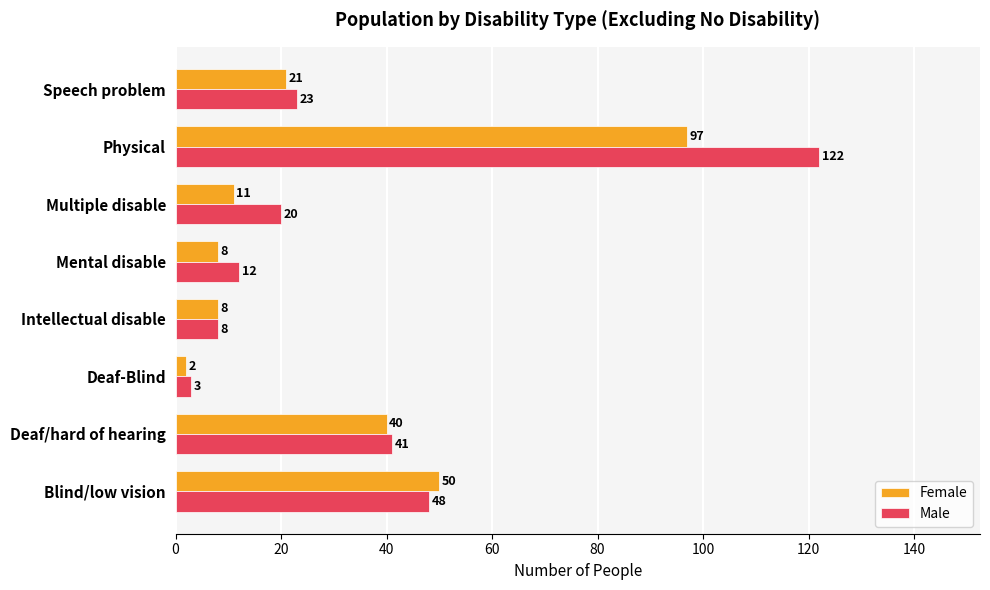

At Mental disable, list the series in order from largest to smallest.

Male, Female